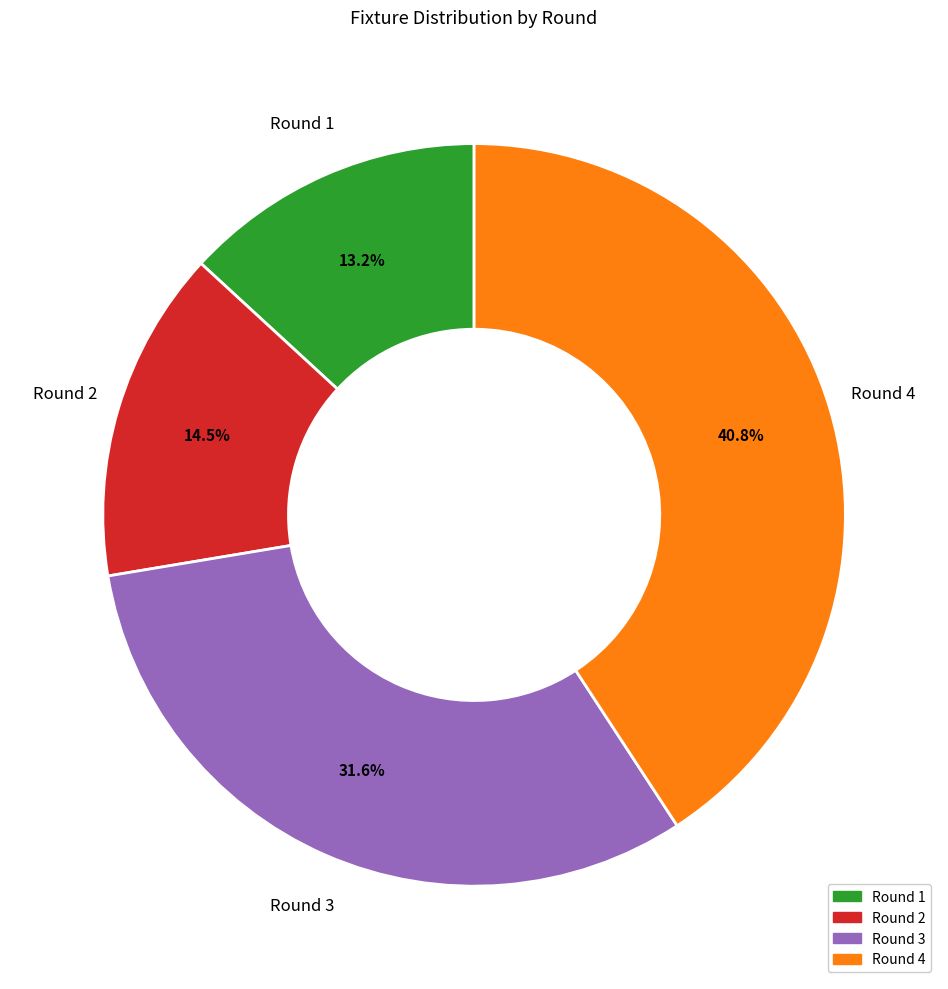

Rank the categories by value from lowest to highest.

Round 1, Round 2, Round 3, Round 4